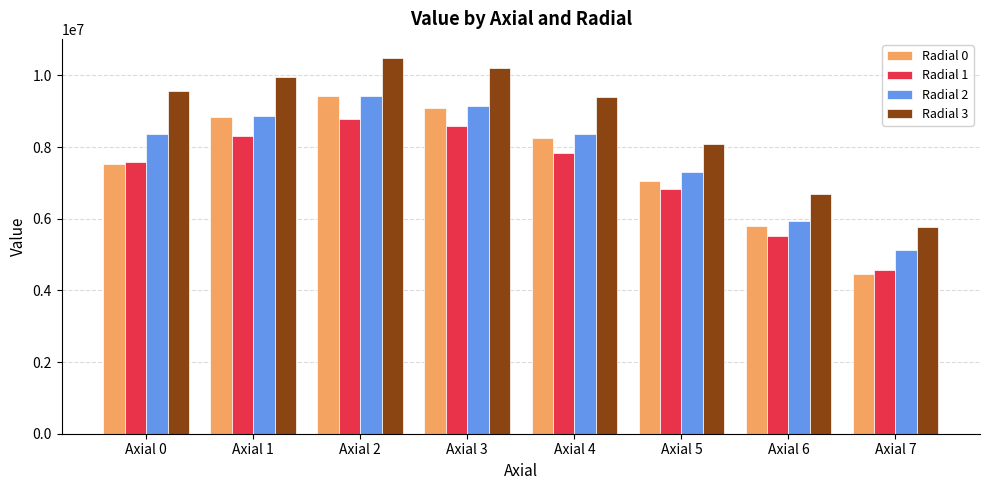

What is the difference between the second highest and second lowest values in the Radial 3 series?

3516416.8